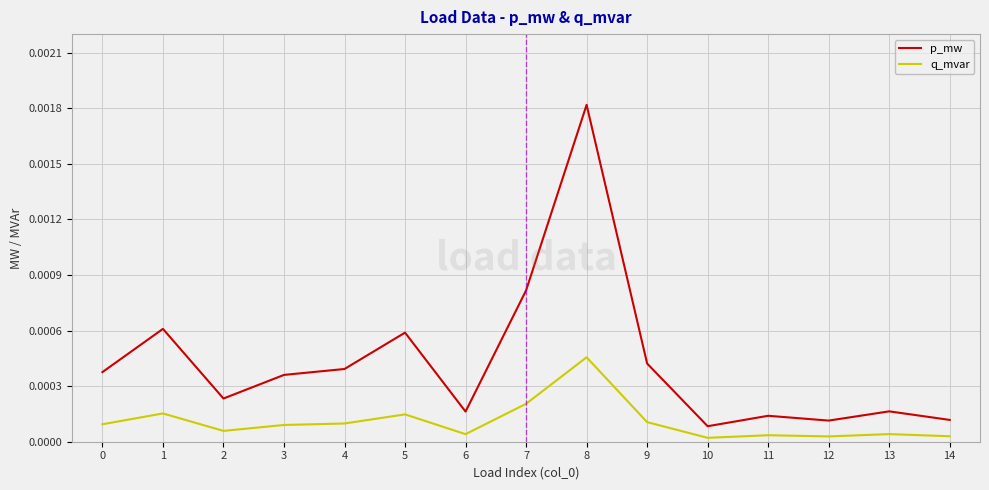

At how many categories does at least one series exceed 0?

15